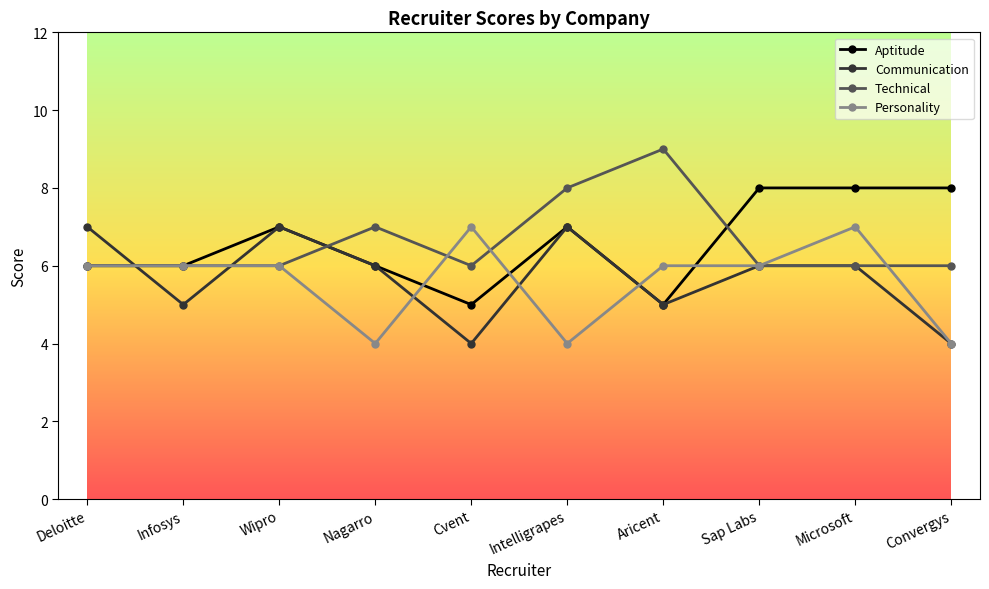

At which category is the sum across all series the highest?

Microsoft